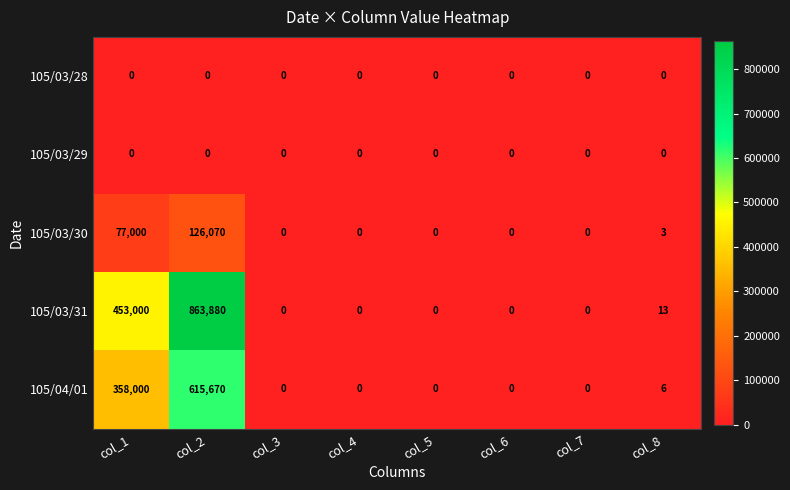

What is the greatest value displayed?

863880